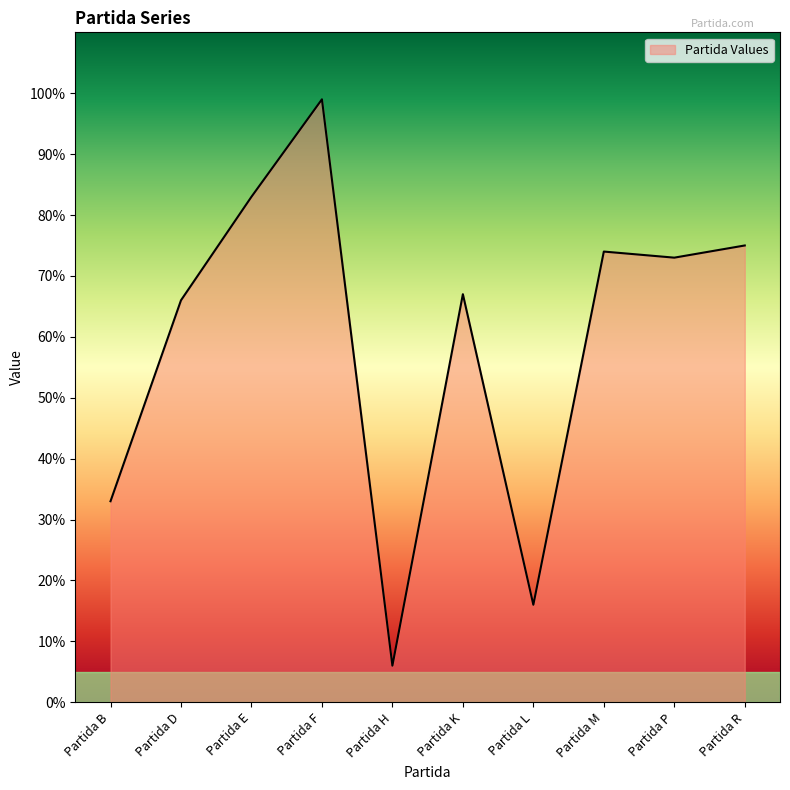

How many lines are shown in the chart?

1